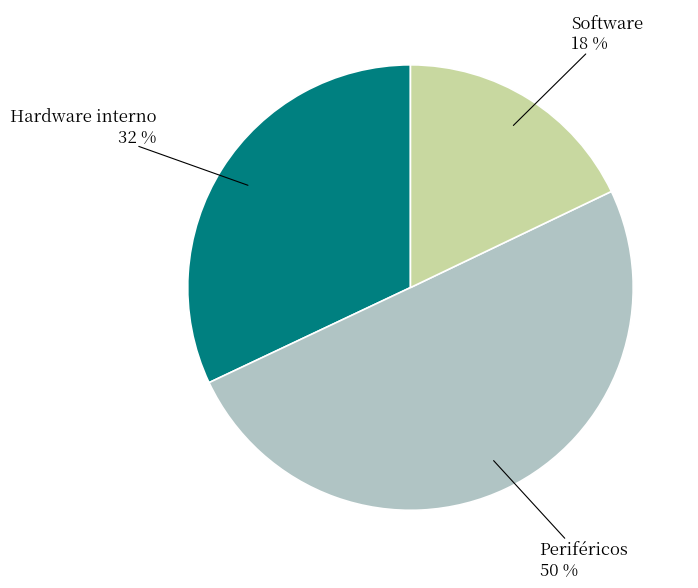

Approximately how many times larger is the value at Hardware interno compared to Periféricos?

0.6